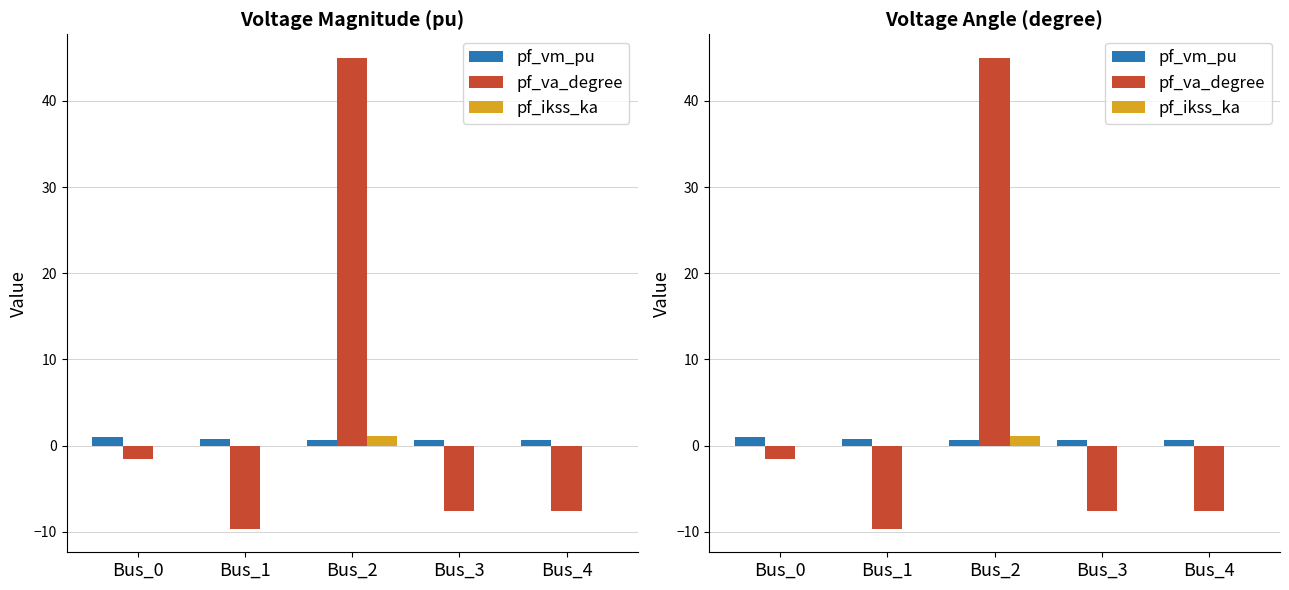

How many bars are there in each group?

3